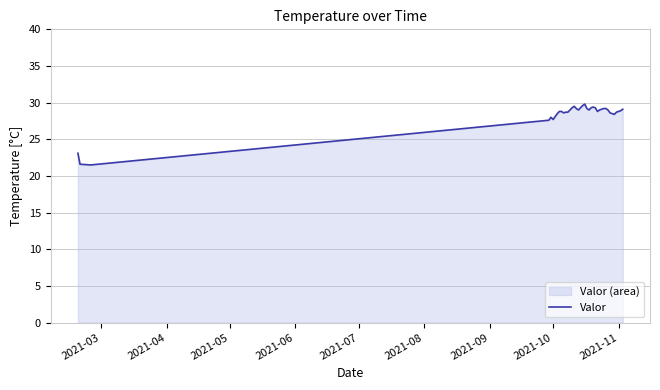

Reading left to right, transcribe all the data shown in this chart.

23.1	21.6	21.5	27.6	28.0	27.7	28.1	28.5	28.8	28.8	28.6	28.7	28.7	29.0	29.3	29.5	29.2	29.0	29.3	29.6	29.8	29.2	29.0	29.3	29.4	29.3	28.8	29.0	29.1	29.2	29.2	29.0	28.6	28.5	28.4	28.7	28.8	28.9	29.1